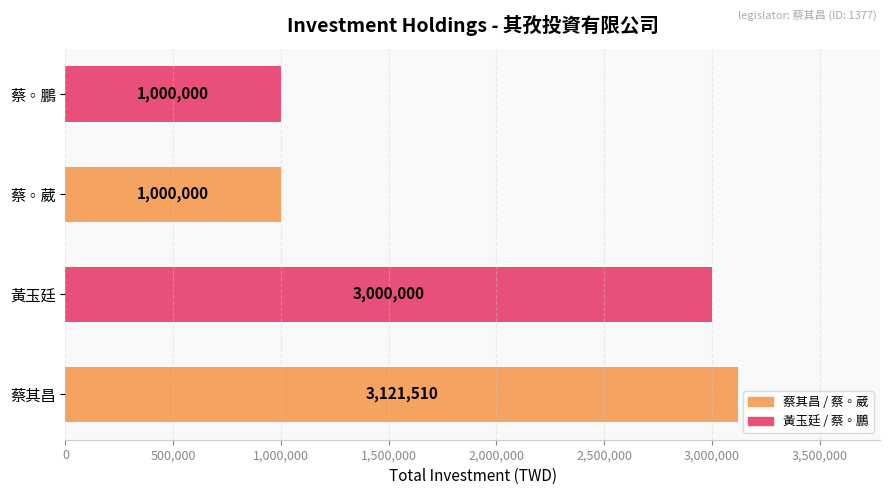

Between 蔡◦鵬 and 蔡其昌, which is larger?

蔡其昌